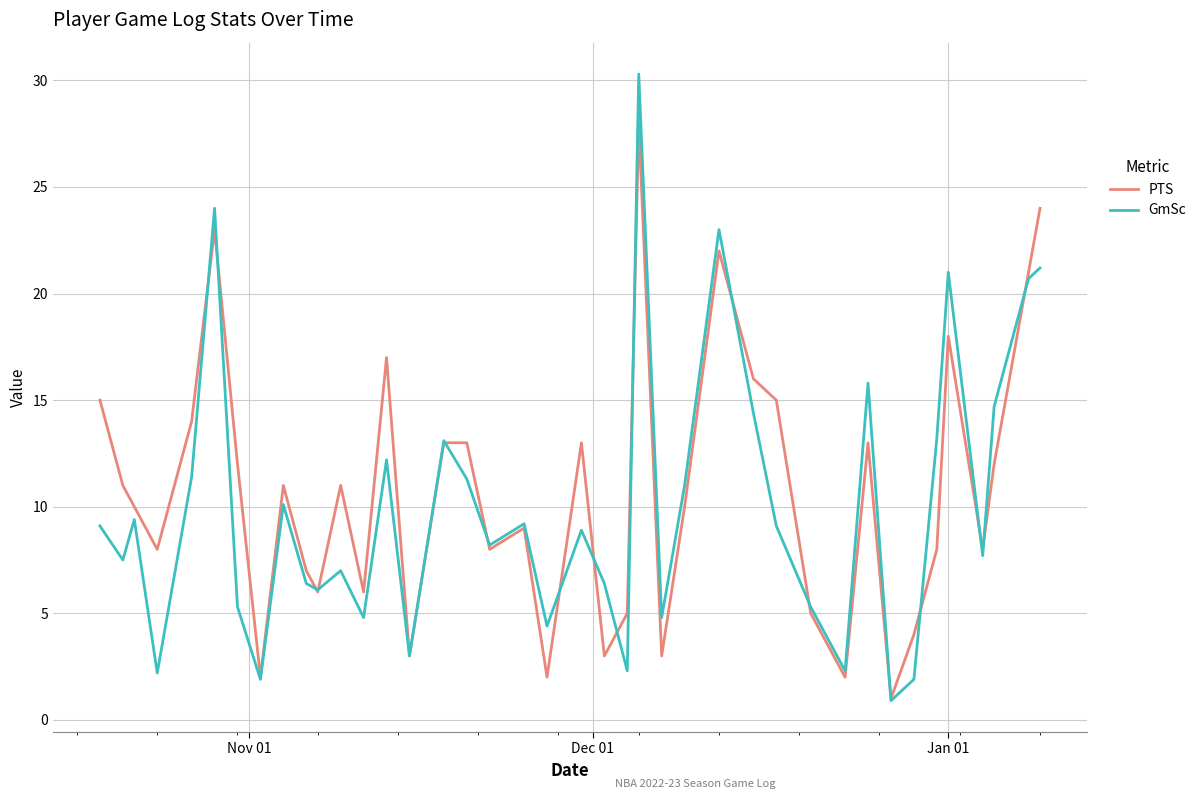

What is the minimum value shown in the chart?

0.9